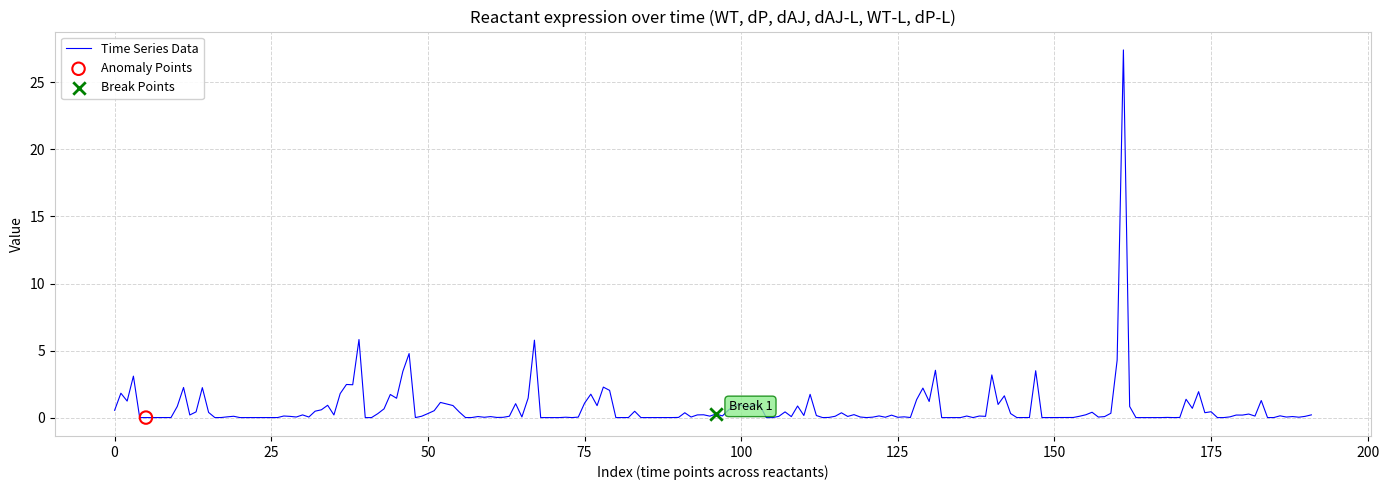

What is the greatest value displayed?

27.4